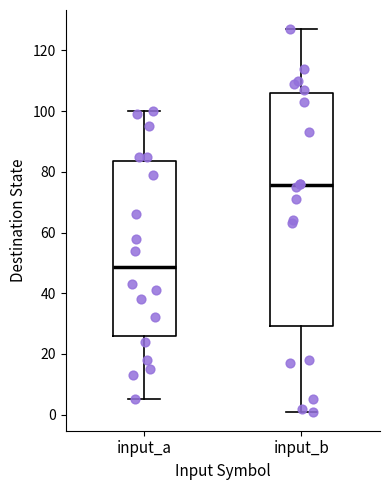

Where does the lower whisker of the box for input_a end on the y-axis? The values are not printed on the chart, so give them approximately, as read against the axis.

6